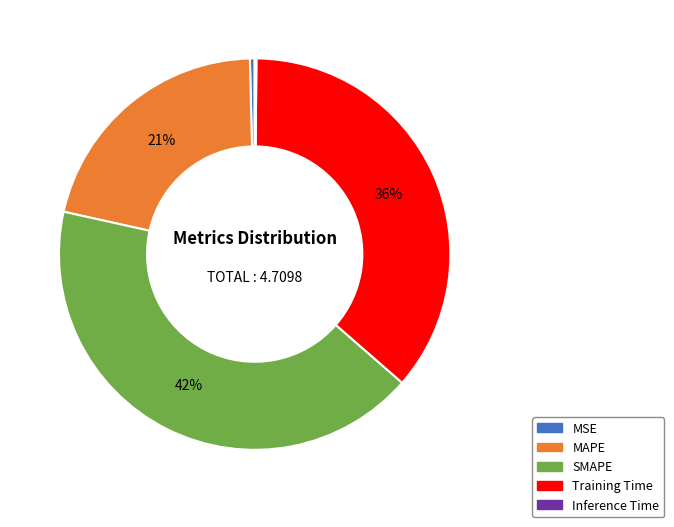

To the nearest percent, what is the average slice percentage?

20%